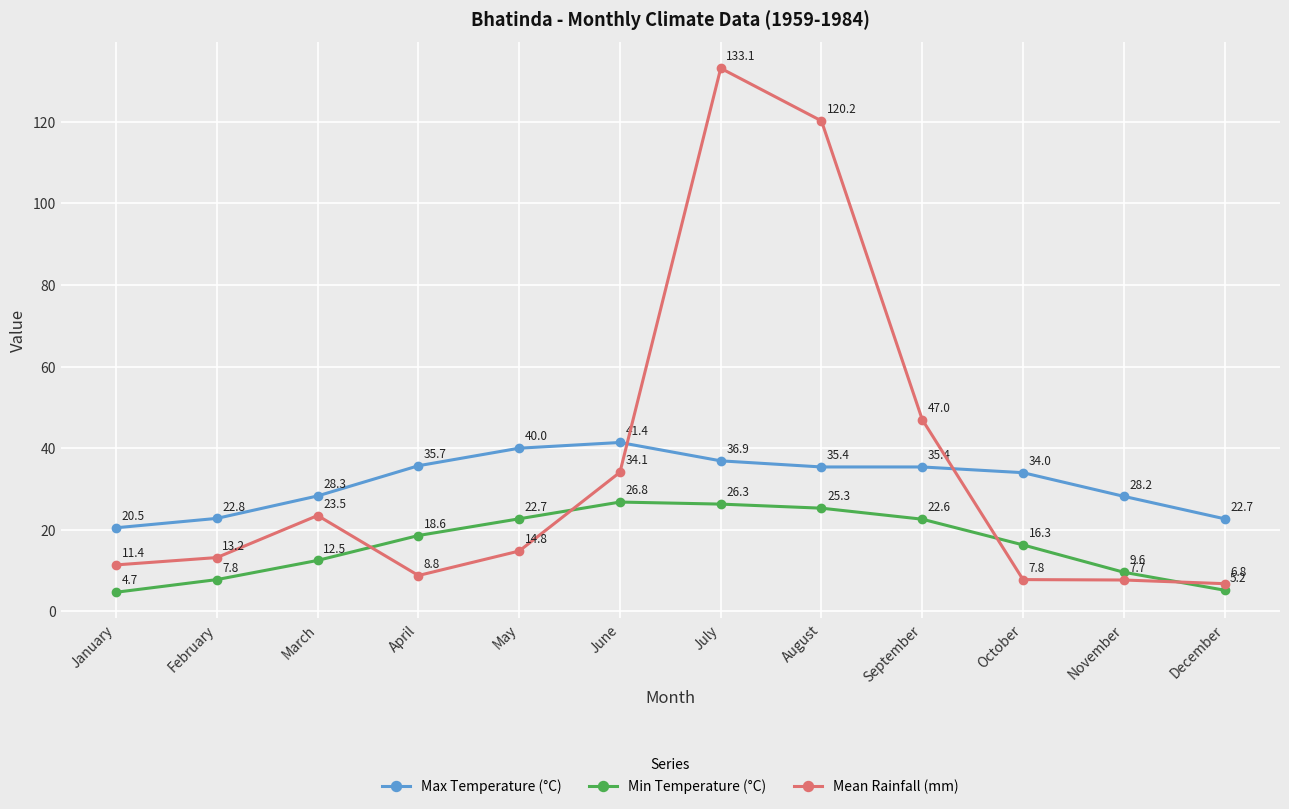

What is the sum of the Max Temperature (°C) values at August and November?

63.6